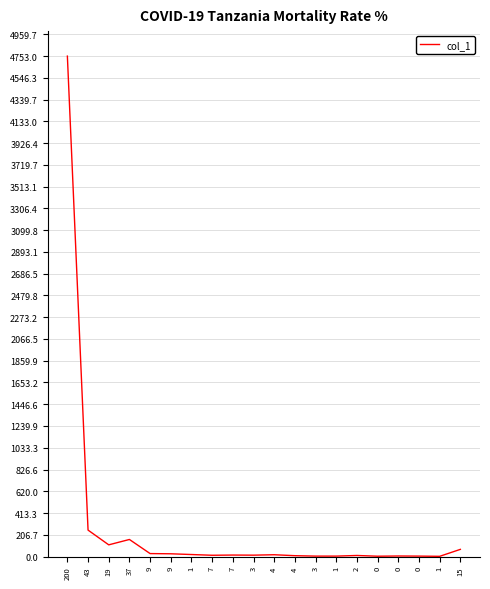

How many lines are shown in the chart?

1